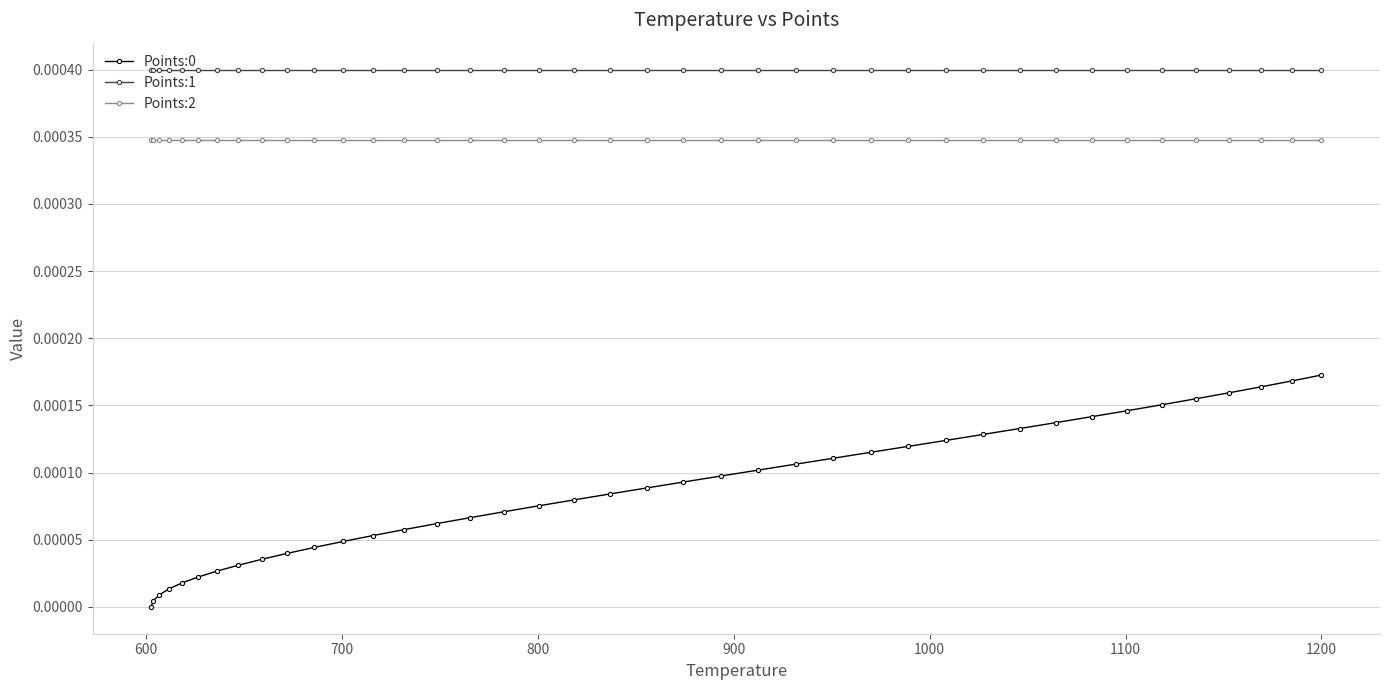

True or false: Points:2 and Points:0 intersect in this chart.

False